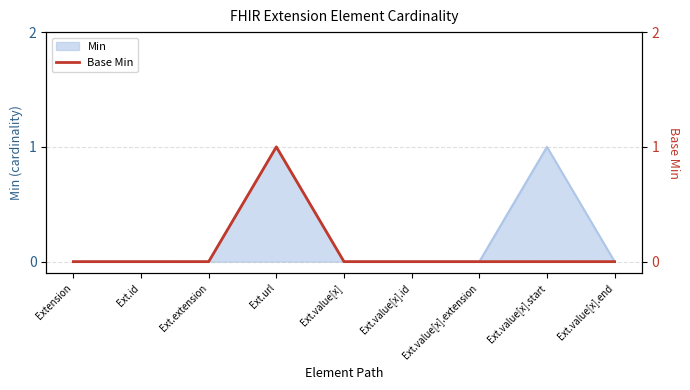

Reading right to left, what are all the values shown in this chart?

Ext.value[x].end=0	Ext.value[x].start=0	Ext.value[x].extension=0	Ext.value[x].id=0	Ext.value[x]=0	Ext.url=1	Ext.extension=0	Ext.id=0	Extension=0